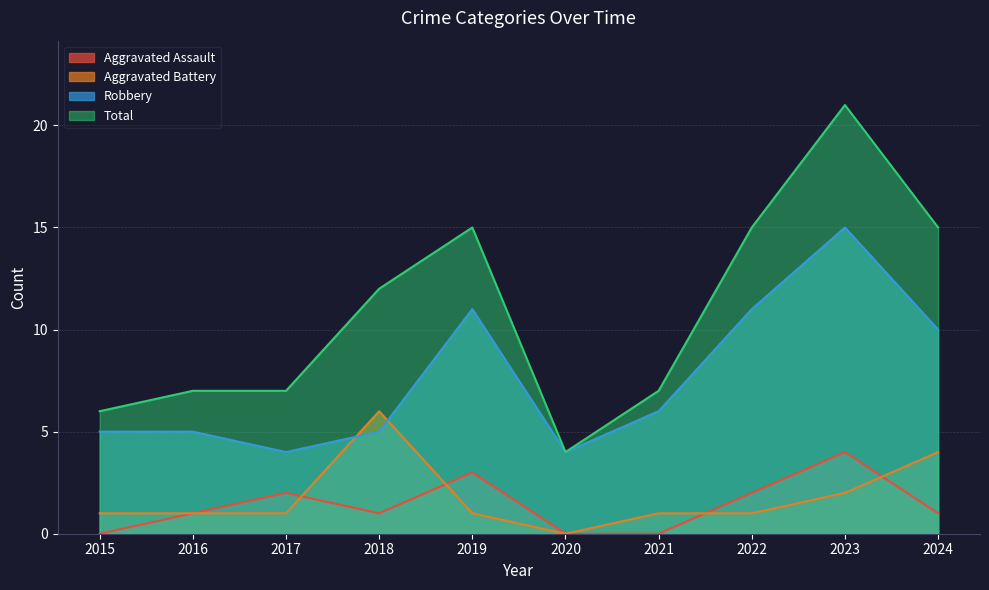

How many intersections are there between Aggravated Battery and Aggravated Assault?

4